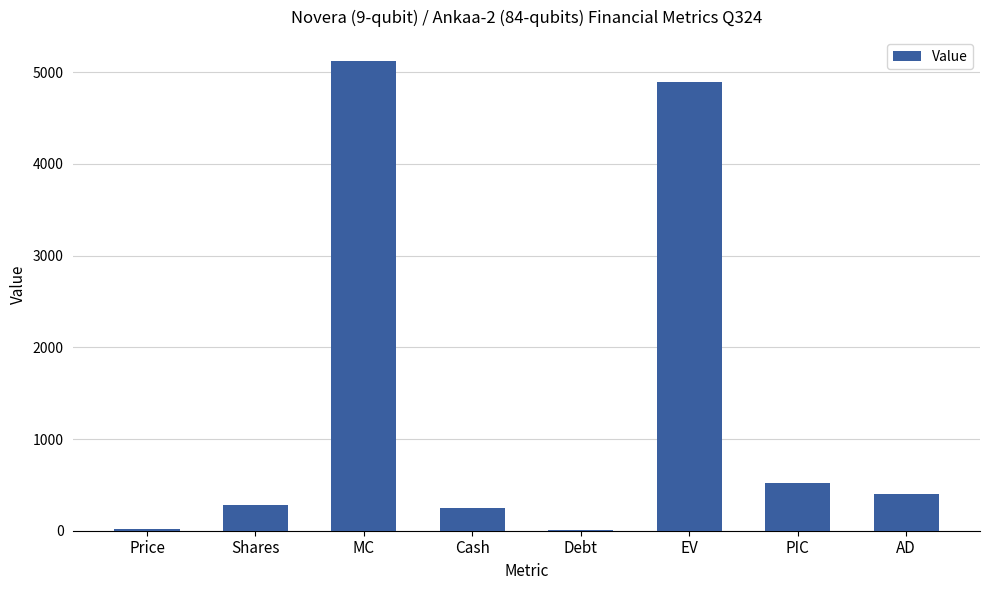

Are the bars grouped side by side (vs. stacked)?

No